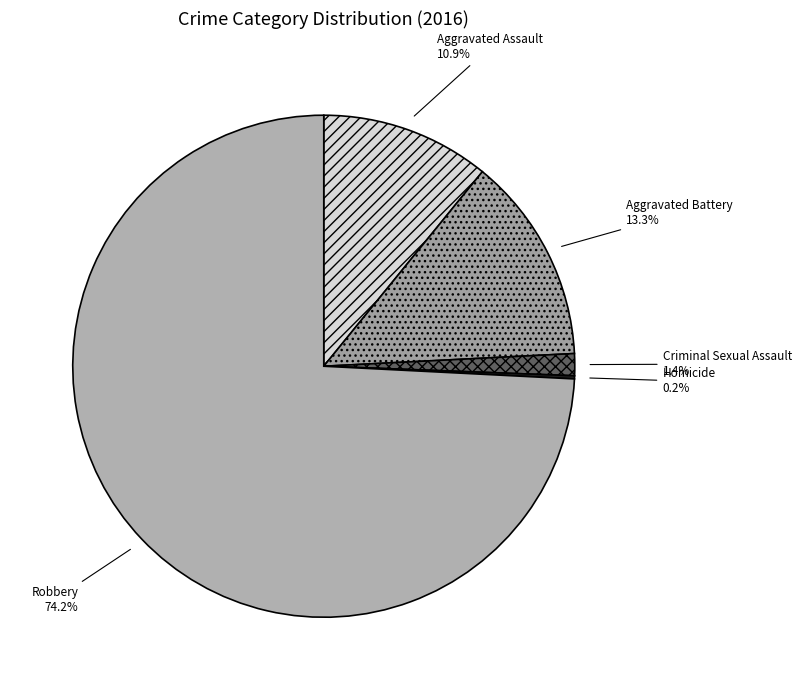

Between Robbery and Aggravated Assault, which is larger?

Robbery